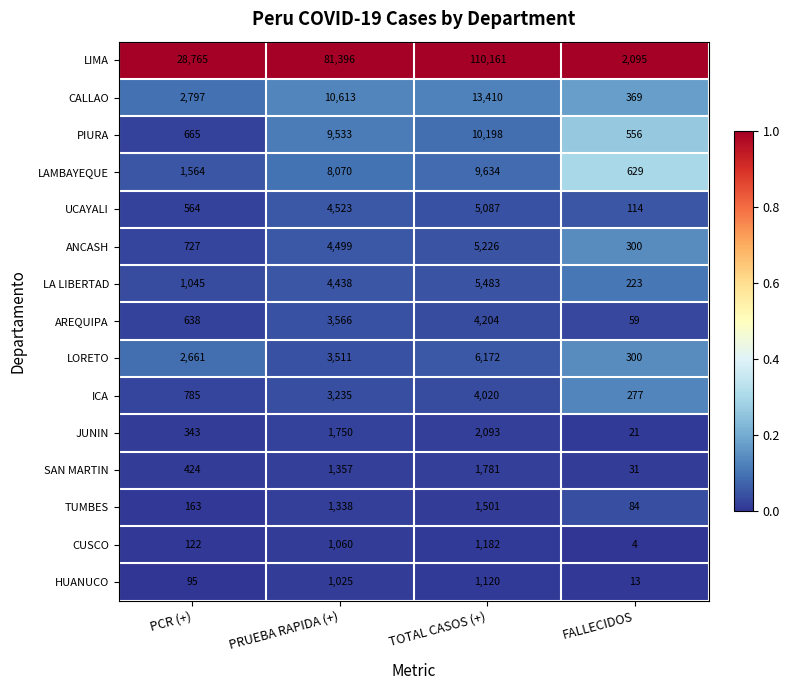

Which series has the largest range (max minus min)?

LIMA